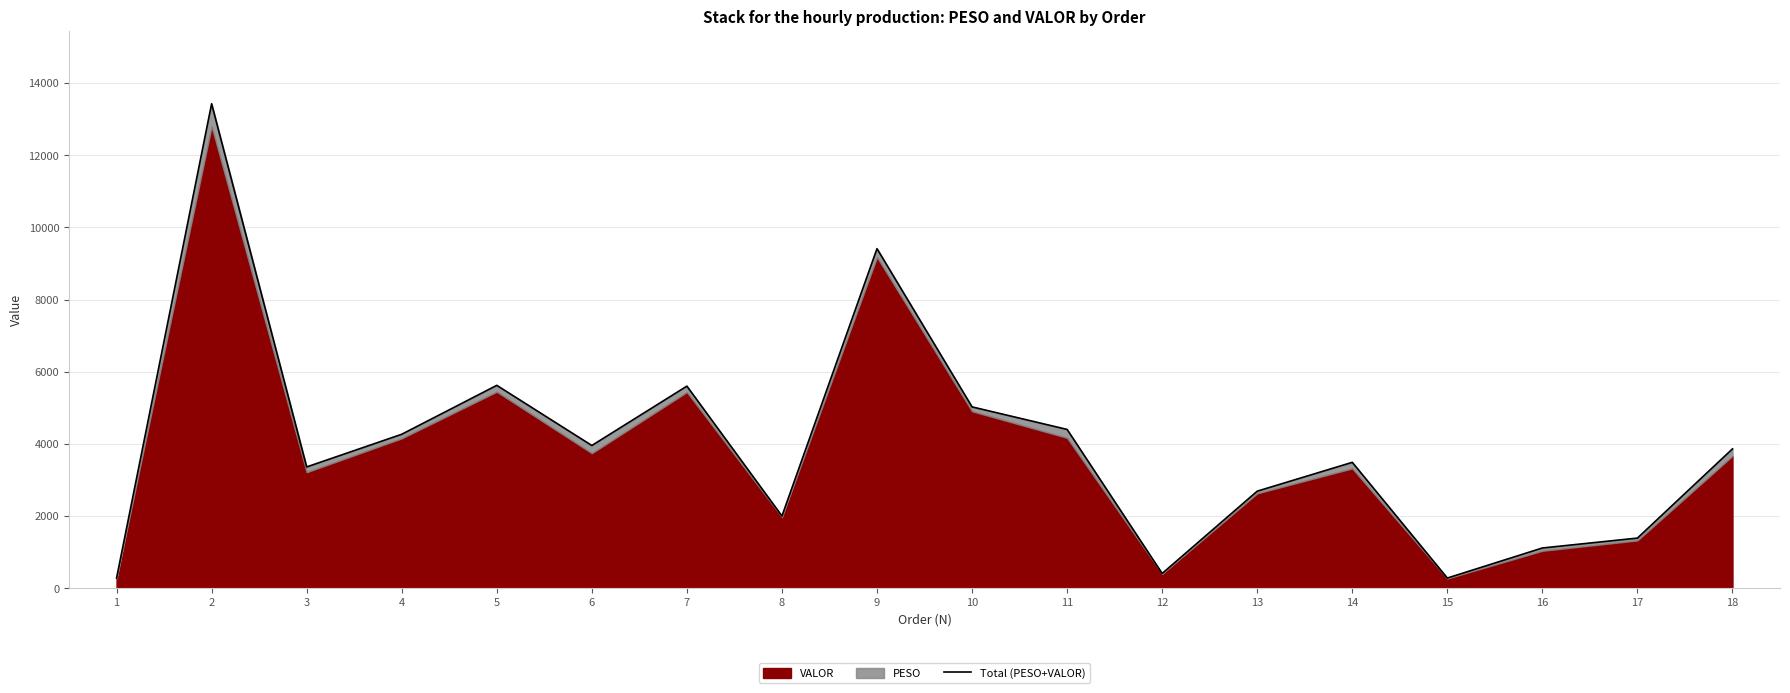

Is it true that the value at 3 is 4788.4?

False